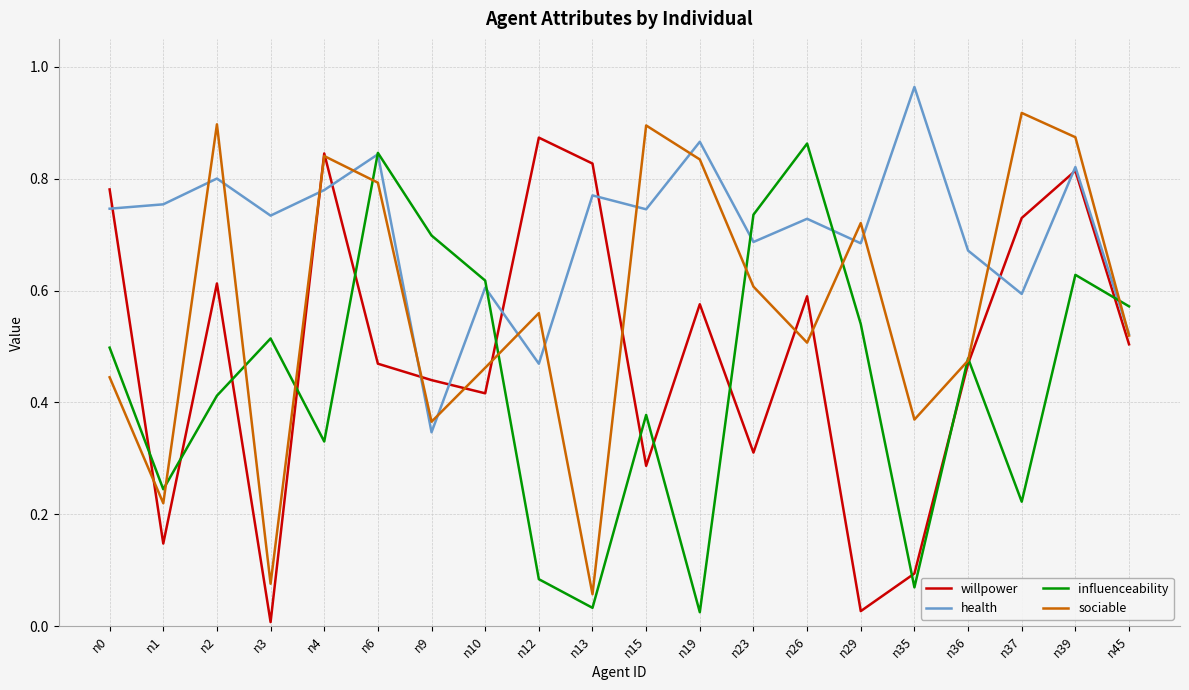

Between n2 and n36, which series saw the biggest shift?

sociable